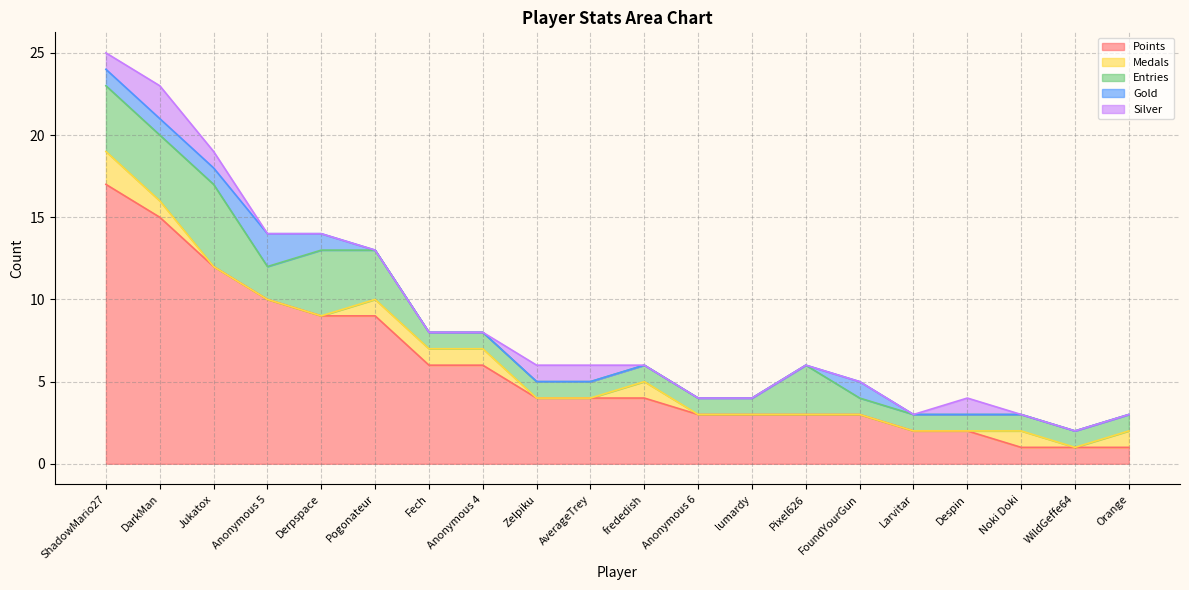

Reading right to left, list all the values displayed in this chart.

Points: 1	1	1	2	2	3	3	3	3	4	4	4	6	6	9	9	10	12	15	17
Medals: 1	0	1	0	0	0	0	0	0	1	0	0	1	1	1	0	0	0	1	2
Entries: 1	1	1	1	1	1	3	1	1	1	1	1	1	1	3	4	2	5	4	4
Gold: 0	0	0	0	0	1	0	0	0	0	0	0	0	0	0	1	2	1	1	1
Silver: 0	0	0	1	0	0	0	0	0	0	1	1	0	0	0	0	0	1	2	1